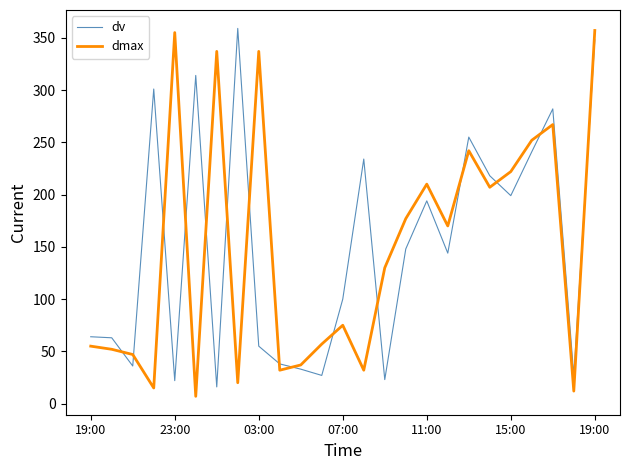

What is the difference between the maximum and minimum values in the dmax series?

350